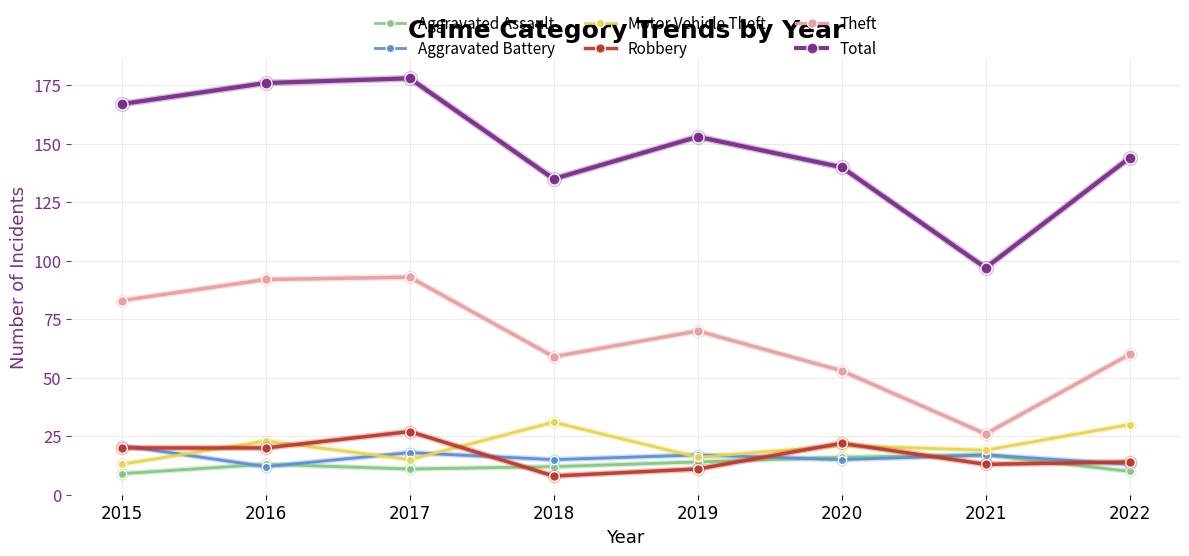

How many lines are shown in the chart?

6